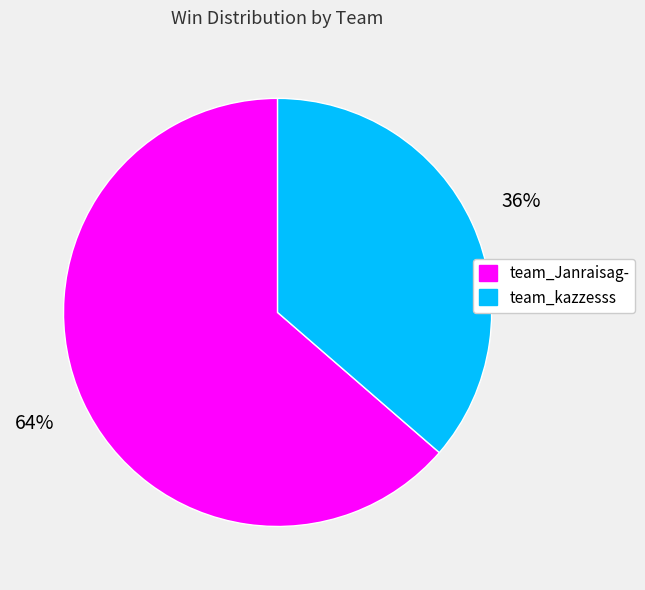

To the nearest percent, what is the average slice percentage?

50%